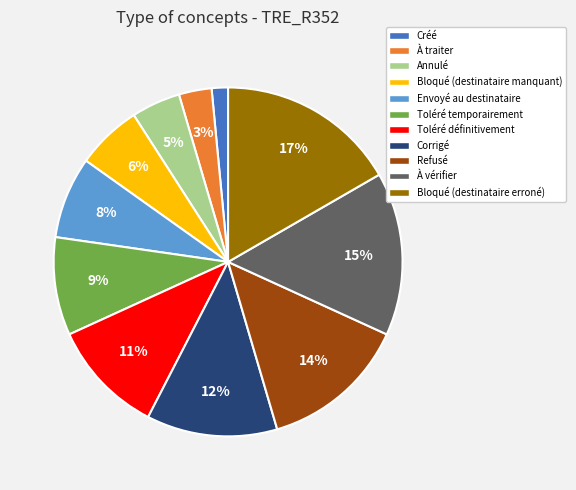

How many segments does this pie chart have?

11